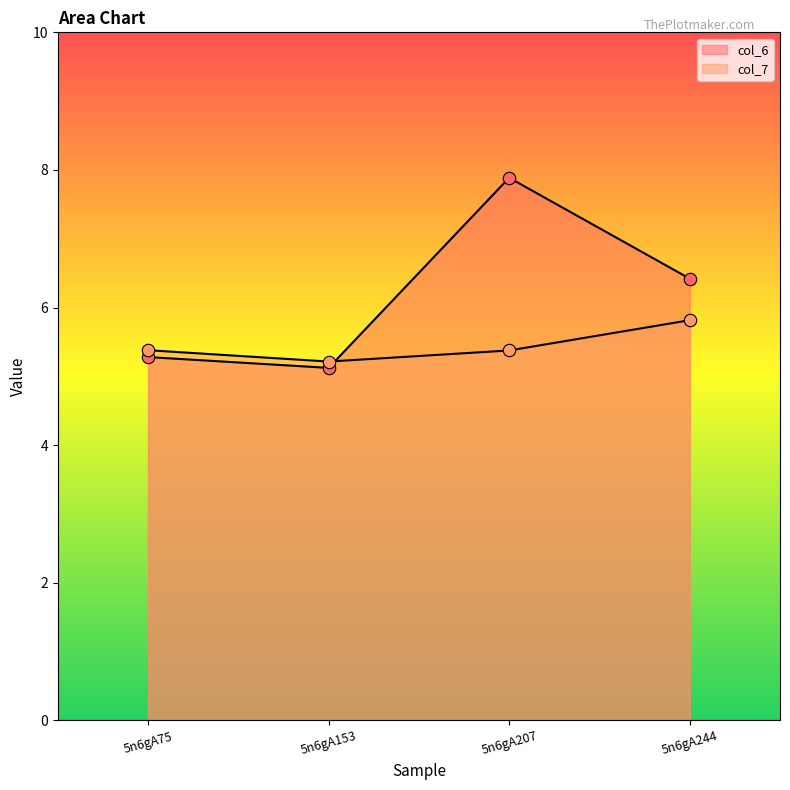

Which series has the largest Y range (max minus min)?

col_6